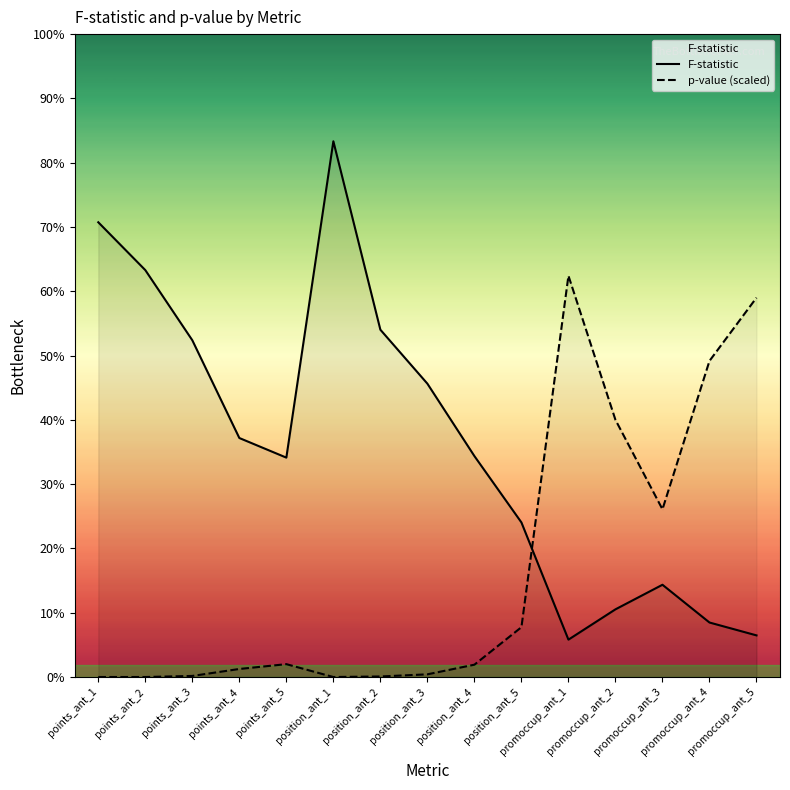

At which label does p-value (scaled) reach its peak?

promoccup_ant_1